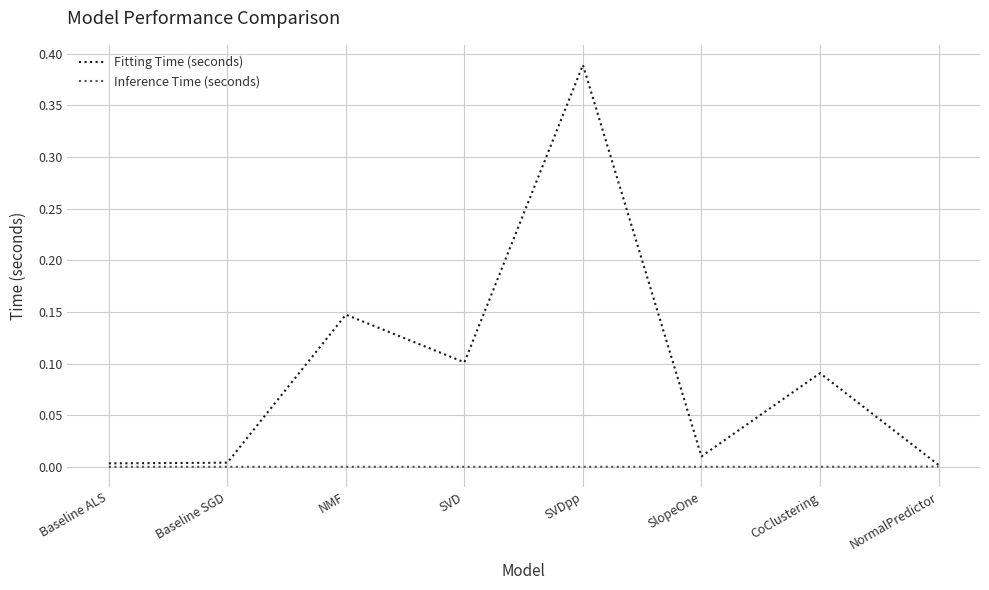

Rank the series by their maximum value, from lowest to highest.

Inference Time (seconds), Fitting Time (seconds)